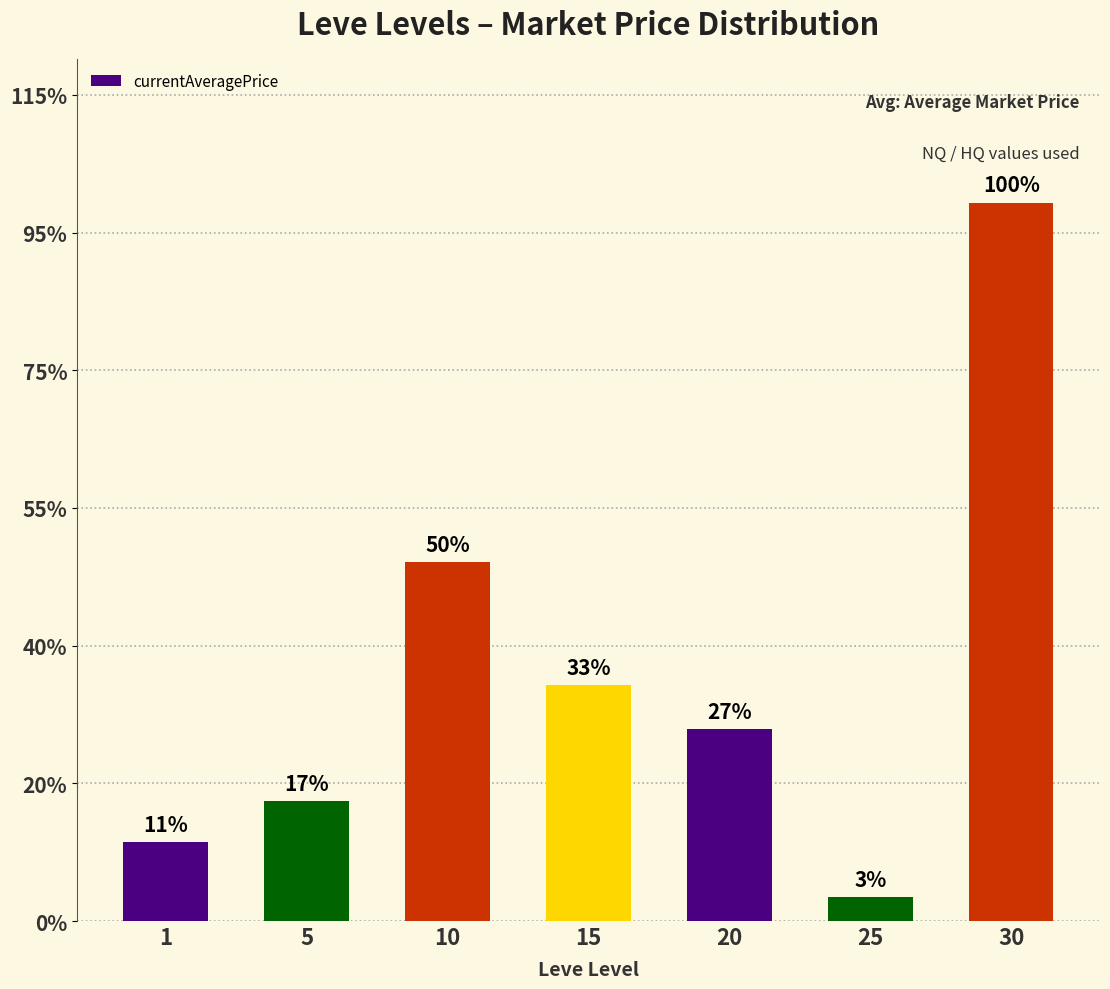

Does the chart contain any negative values?

No